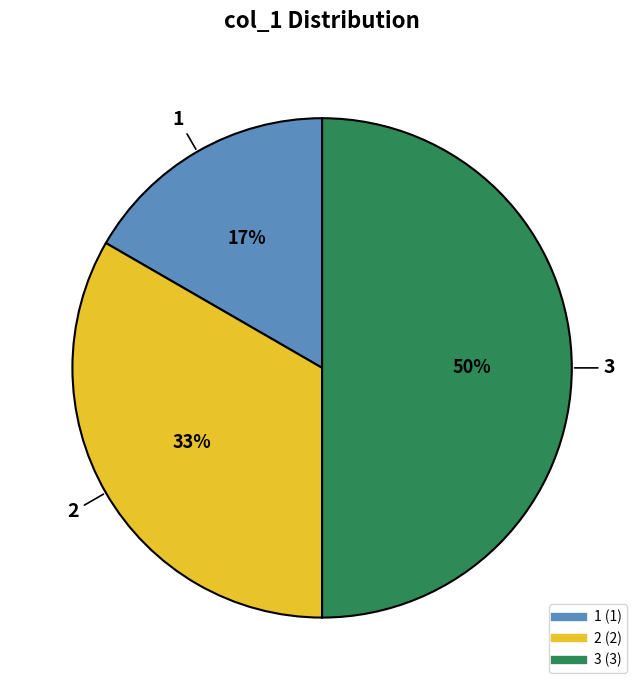

To the nearest percent, what is the average slice percentage?

33%